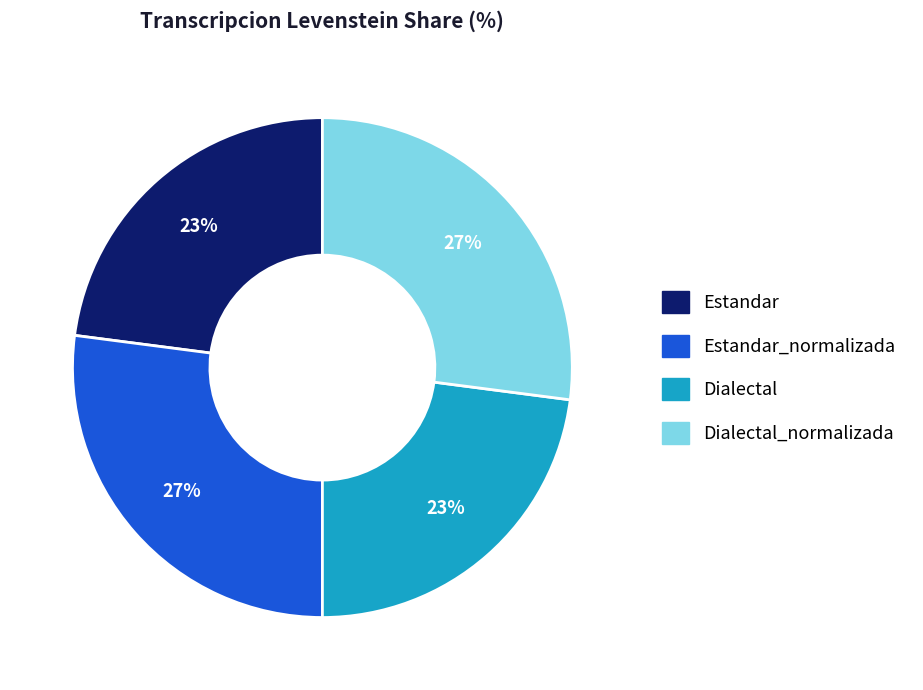

What percentage is the Estandar_normalizada slice, to the nearest percent?

27%